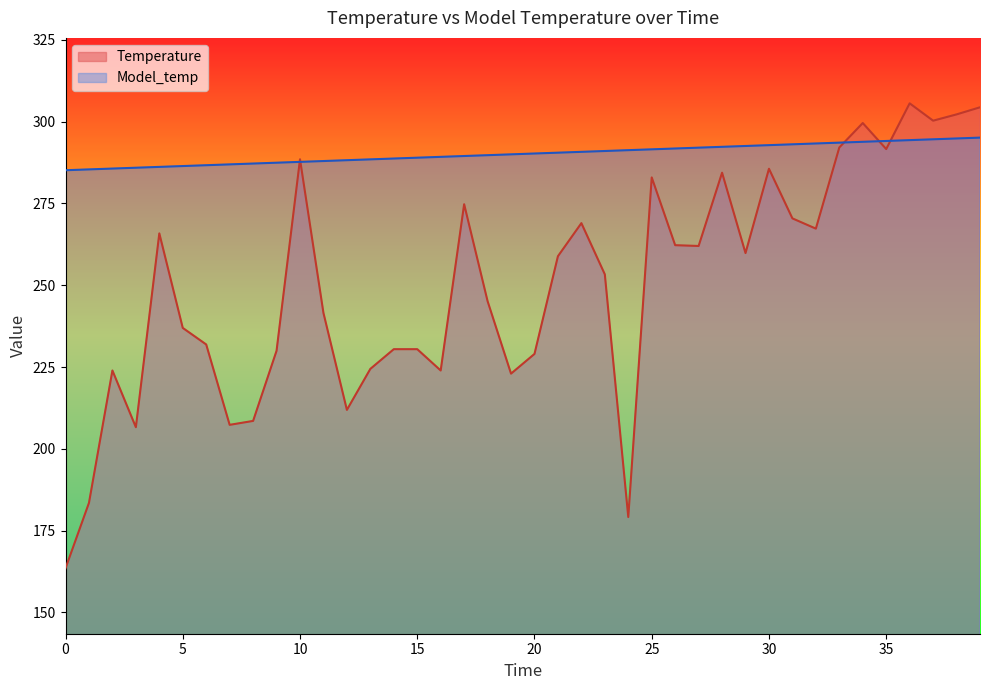

Is it true that Temperature equals 285.8 at 0?

False